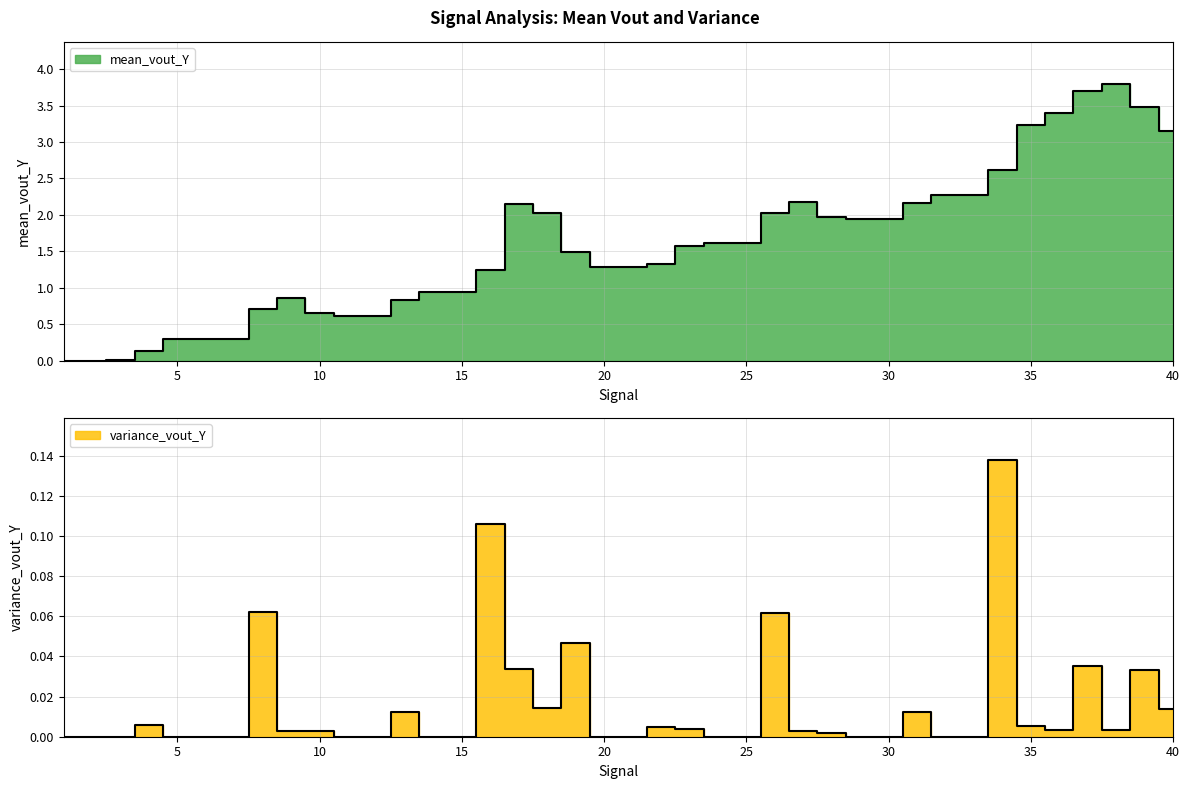

At which category is the sum across all series the highest?

38